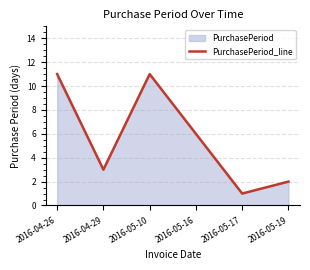

What is the value of the 6th point from the left?

2